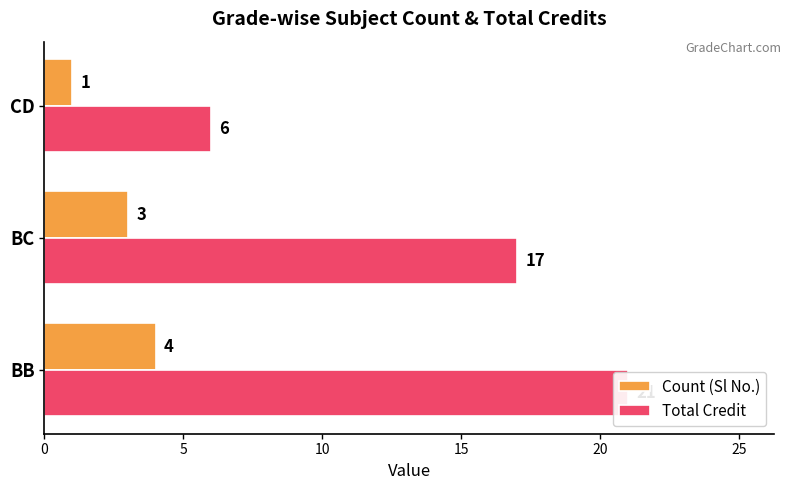

What is the smallest value displayed?

1